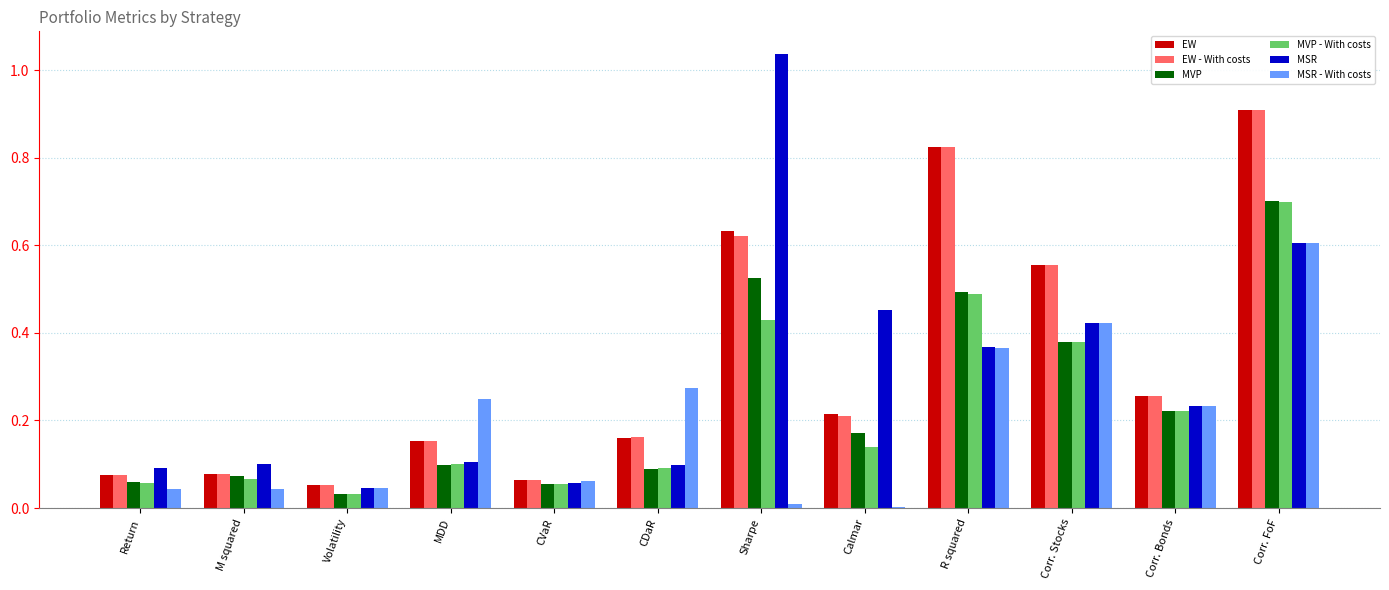

At which category is the sum across all series the highest?

Corr. FoF